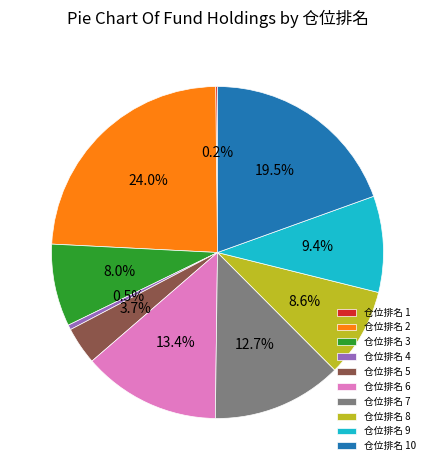

Which category has the biggest portion of the pie?

仓位排名 2